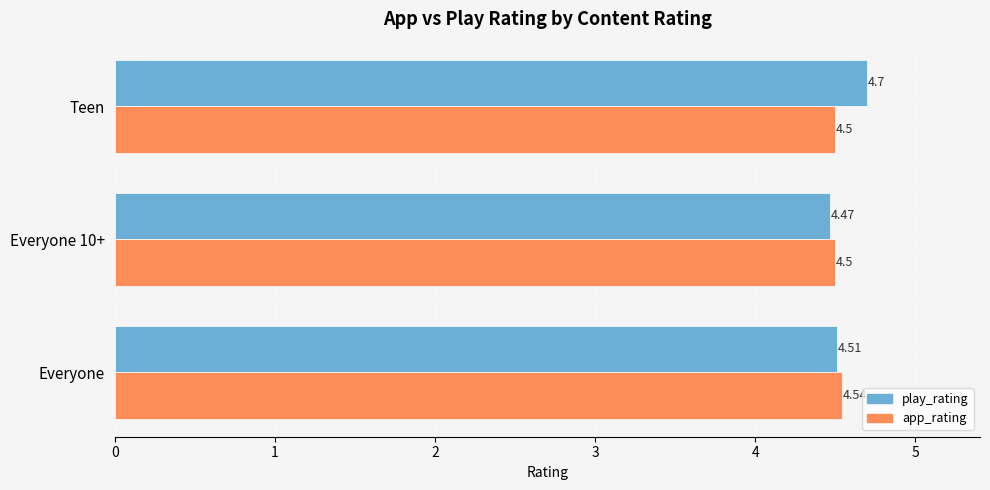

Which series has the largest total across all categories?

play_rating